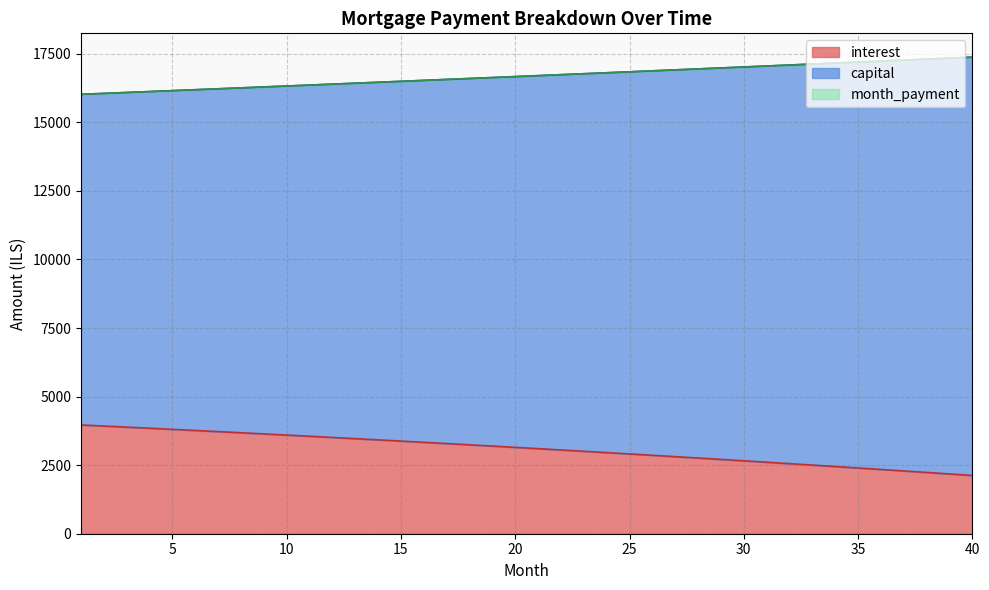

True or false: month_payment has more than 2 interior local peaks.

False